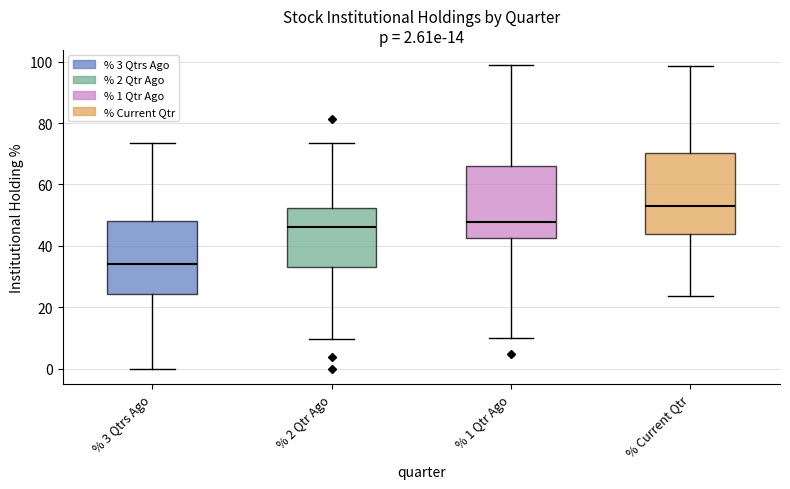

Which box's median line is the lowest?

% 3 Qtrs Ago